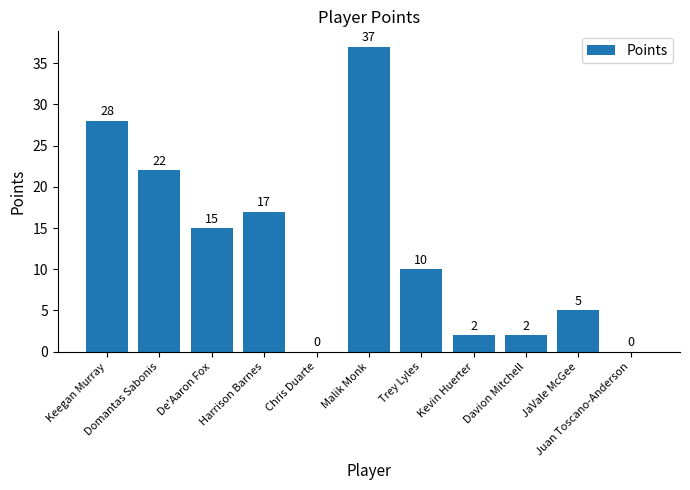

Which has a higher value, Harrison Barnes or JaVale McGee?

Harrison Barnes